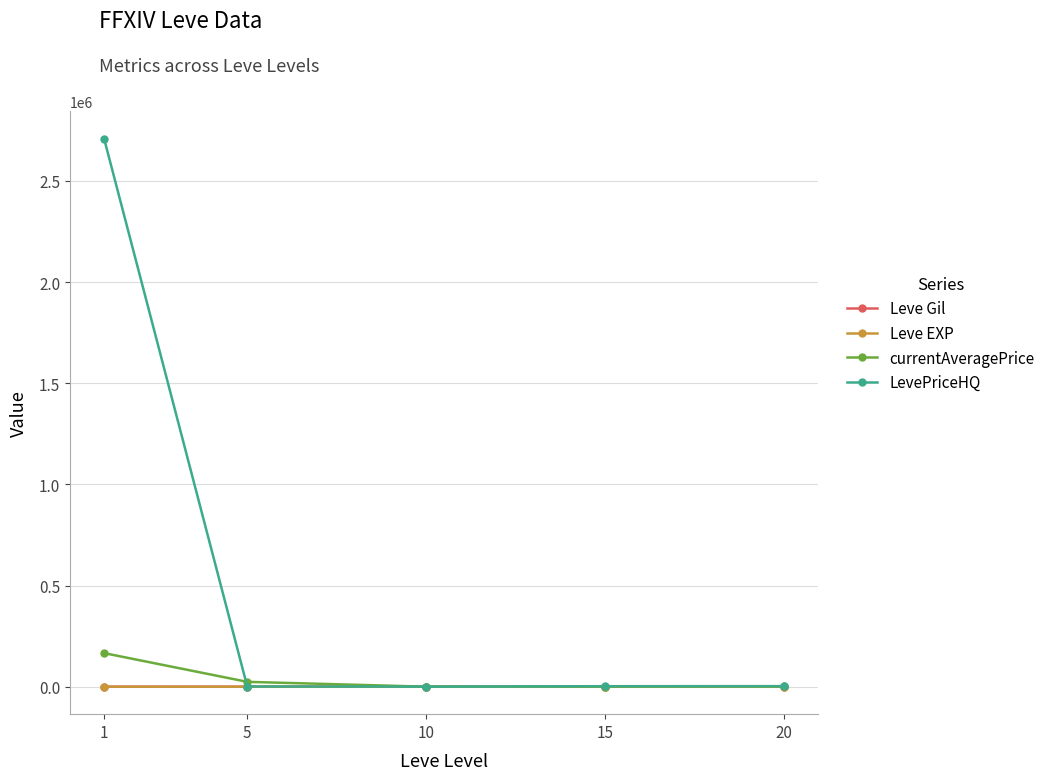

True or false: Leve EXP has more than 2 points higher than both neighbors.

False